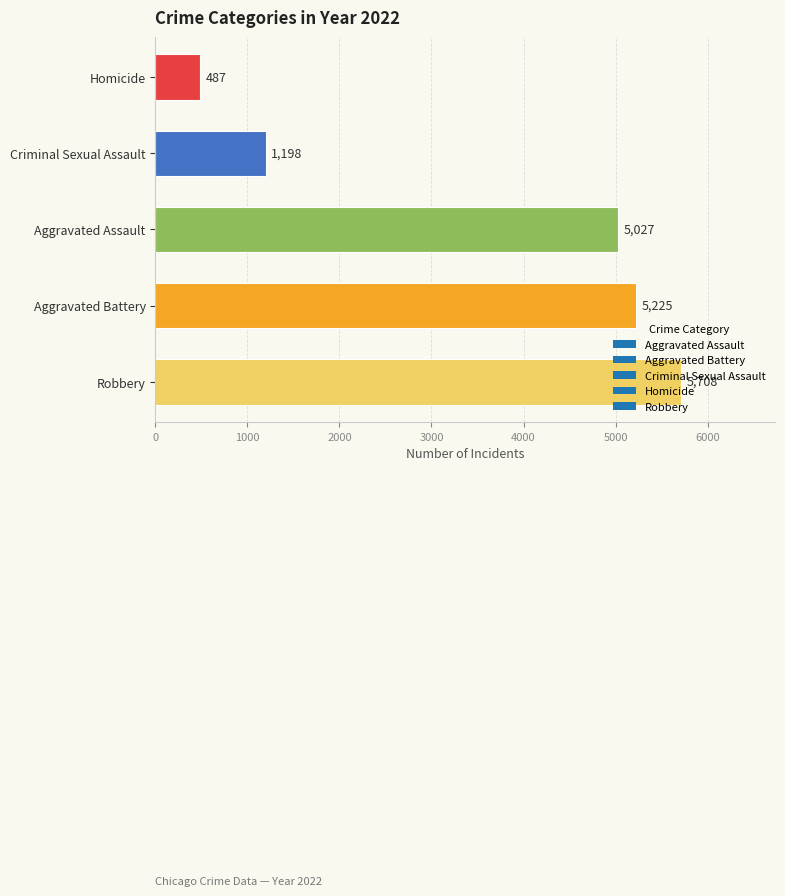

Which category has the highest value across all series?

Robbery